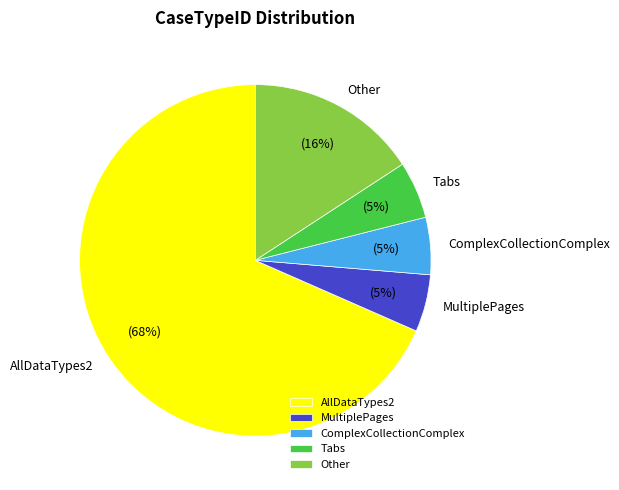

What is the ratio of the value at MultiplePages to the value at ComplexCollectionComplex?

1.0